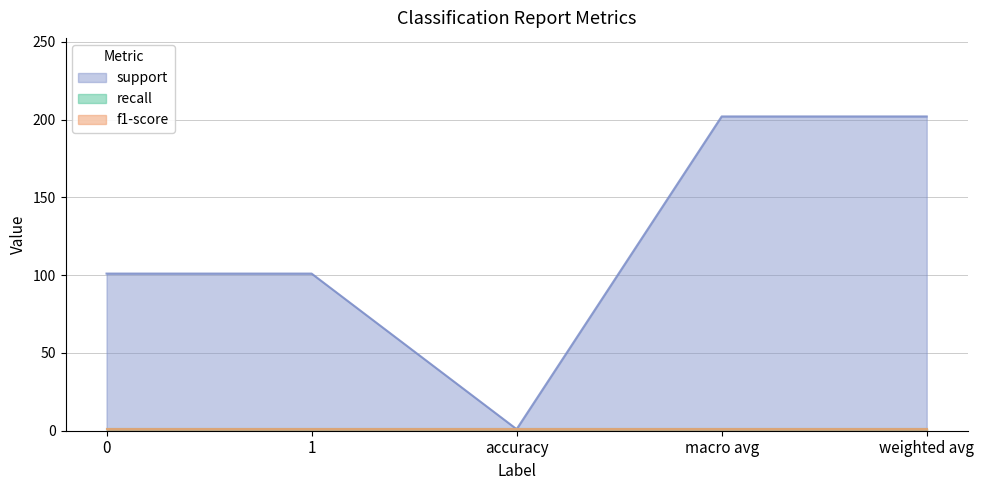

At which category is the sum across all series the highest?

macro avg